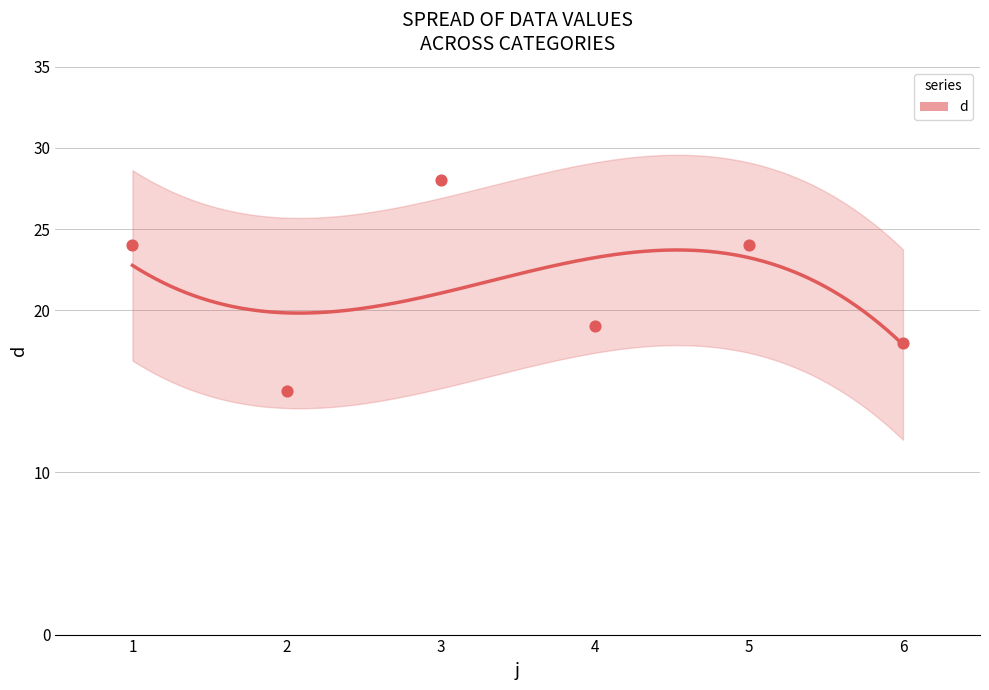

What is the change in value from 1 to 2?

-9